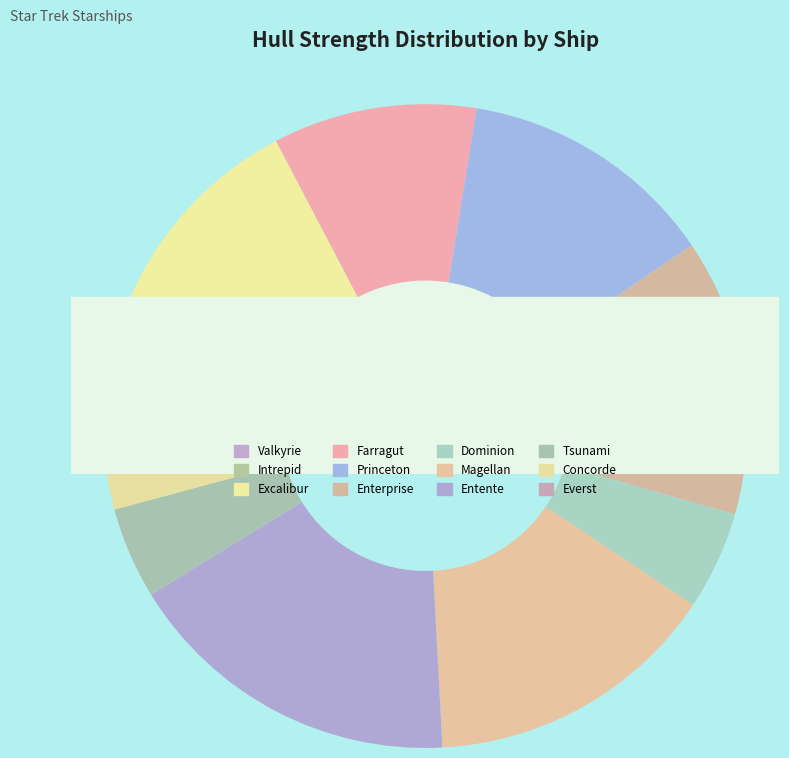

To the nearest percent, what is the difference between the largest and smallest slice percentages?

16%